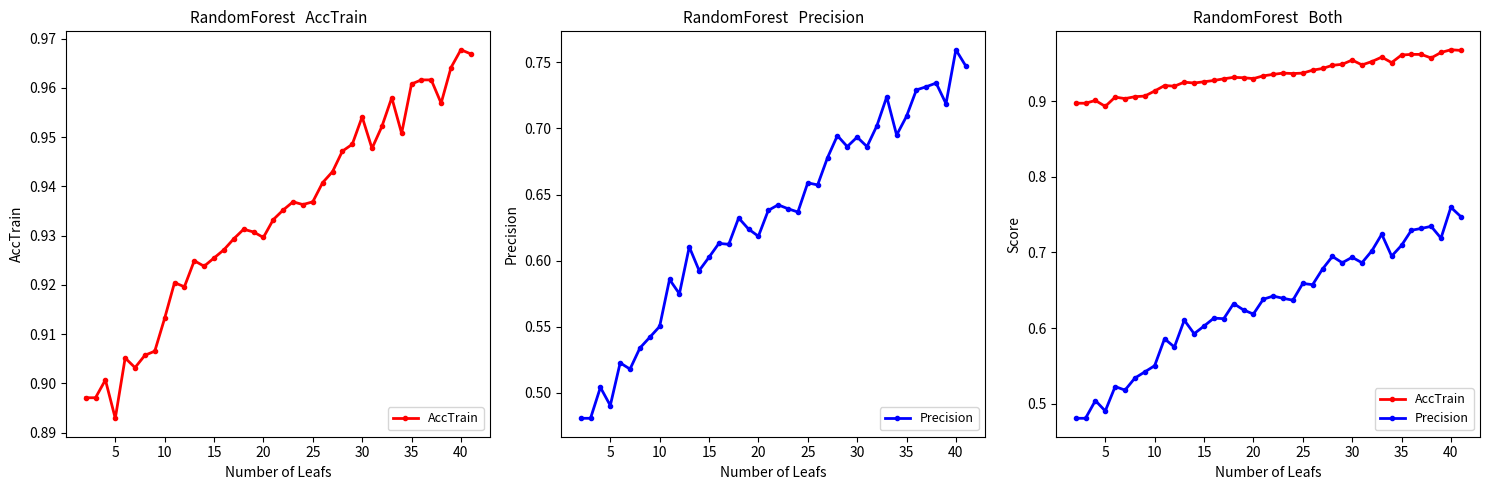

The AccTrain series shows 0.3 at 29. True or false?

False